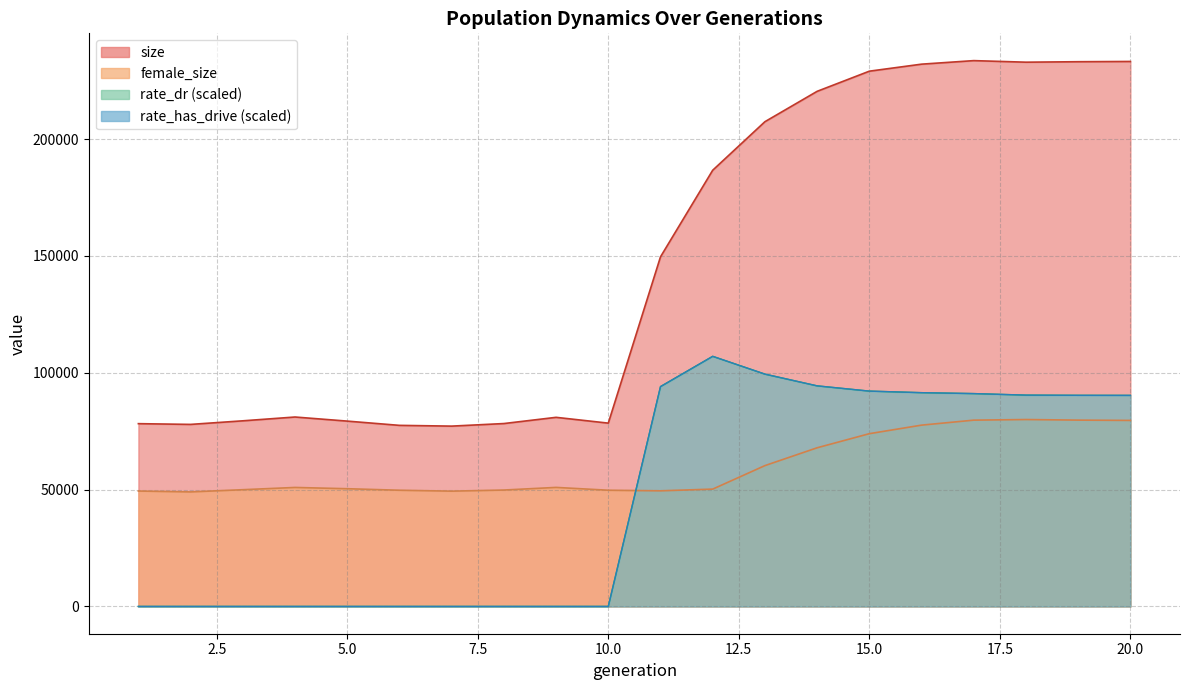

Which category has the lowest value across all series?

1